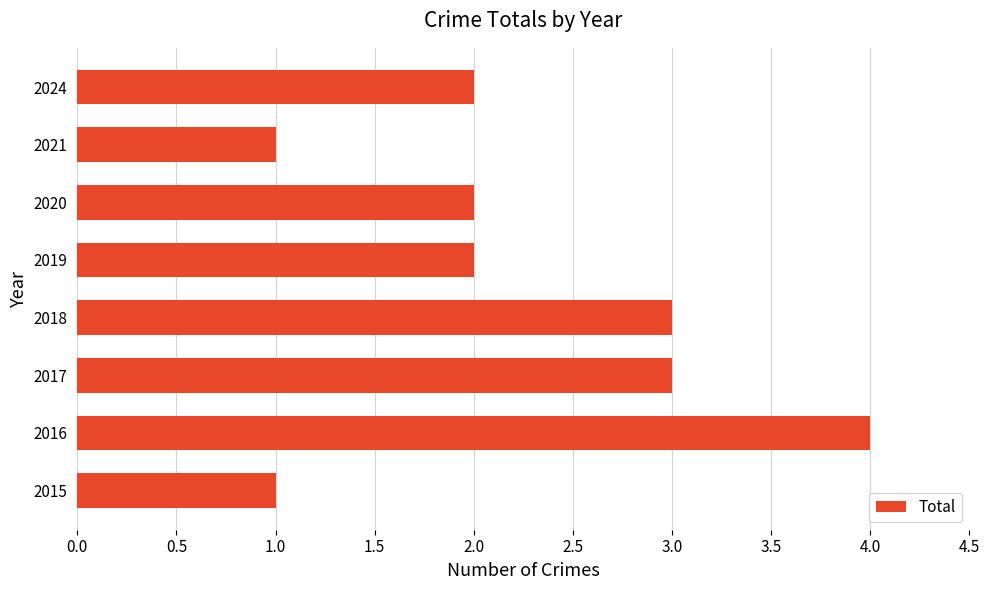

Does the chart contain stacked bars?

No